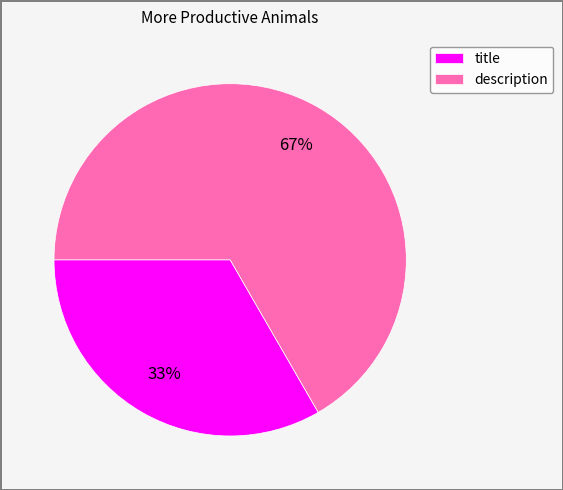

Which slice is the largest?

description